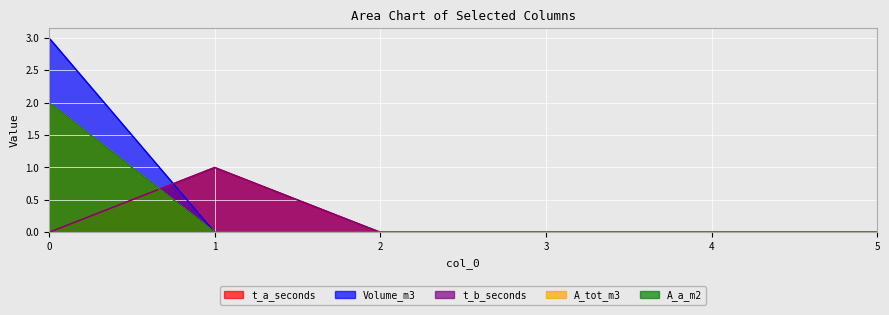

Count the number of data series in this chart.

5